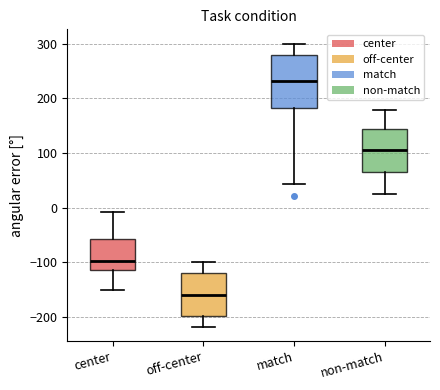

Which box has the lowest median line?

off-center